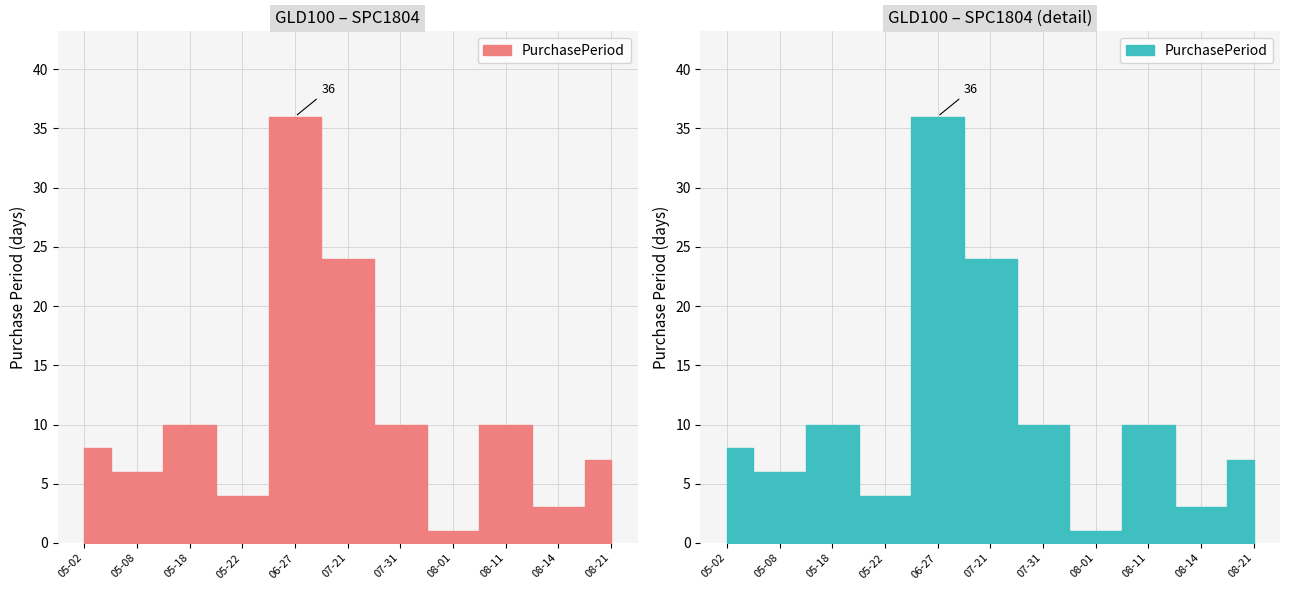

Is it true that the value at 2017-07-31 is 10?

True